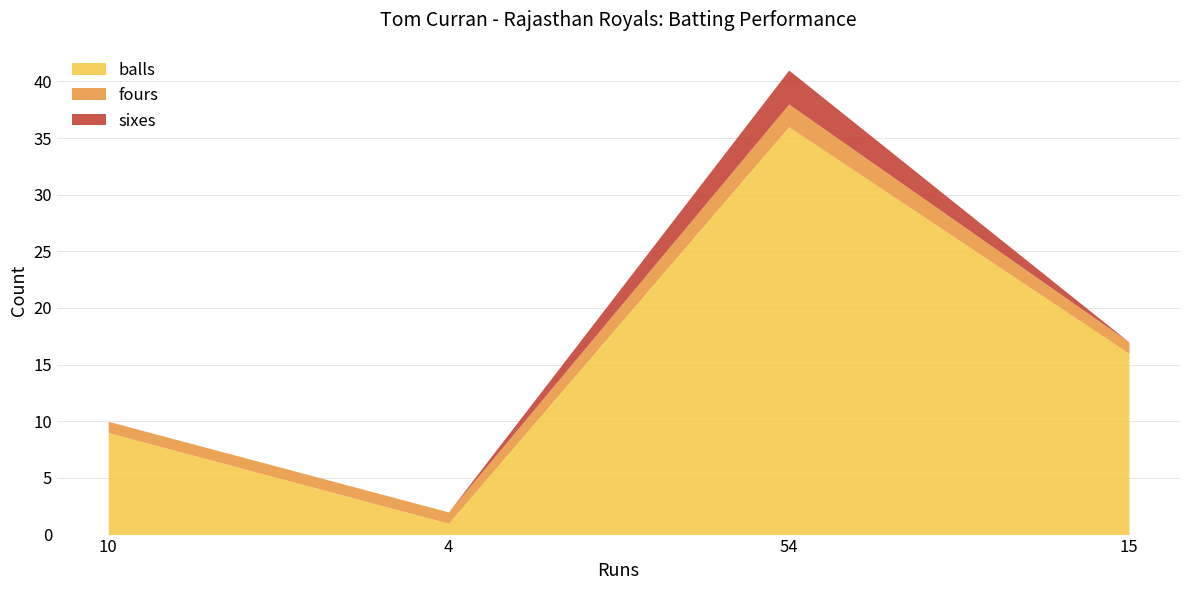

Reading left to right, what are all the values shown in this chart?

balls: 9	1	36	16
fours: 1	1	2	1
sixes: 0	0	3	0